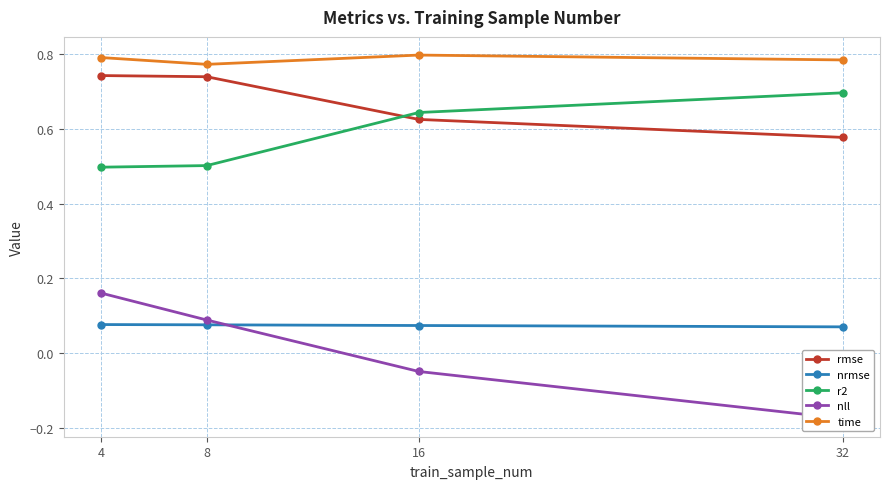

True or false: nll and rmse cross at least once.

False